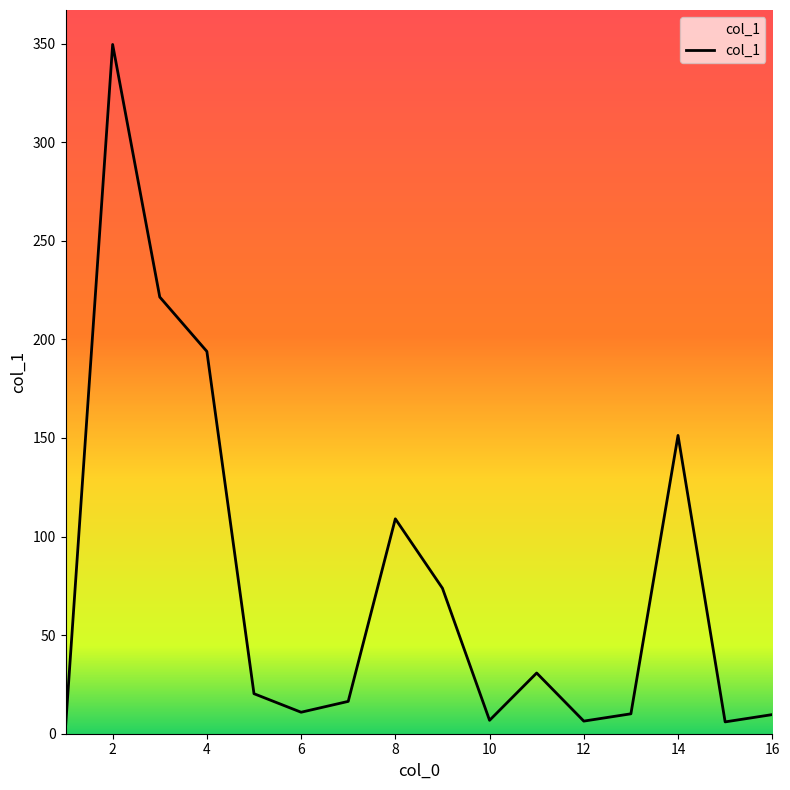

What is the difference between the maximum and minimum values?

346.4